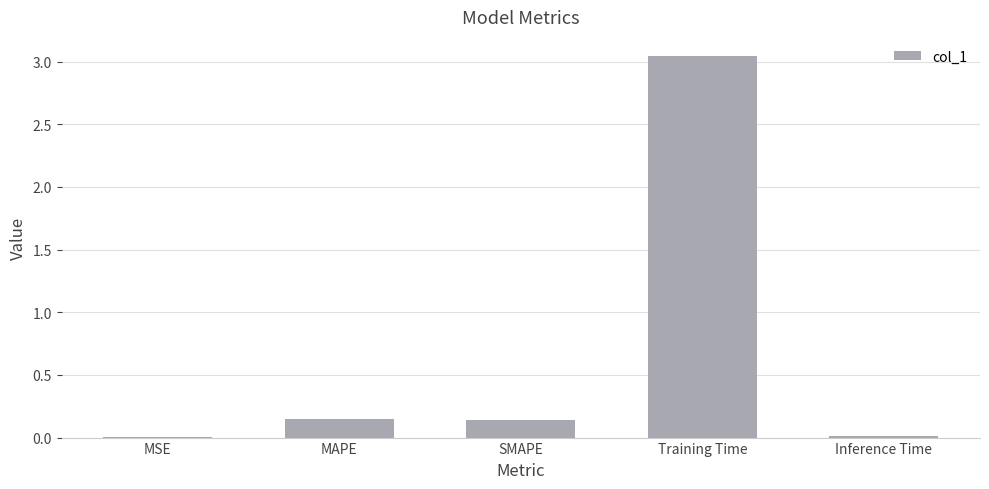

What is the sum of all values?

3.4